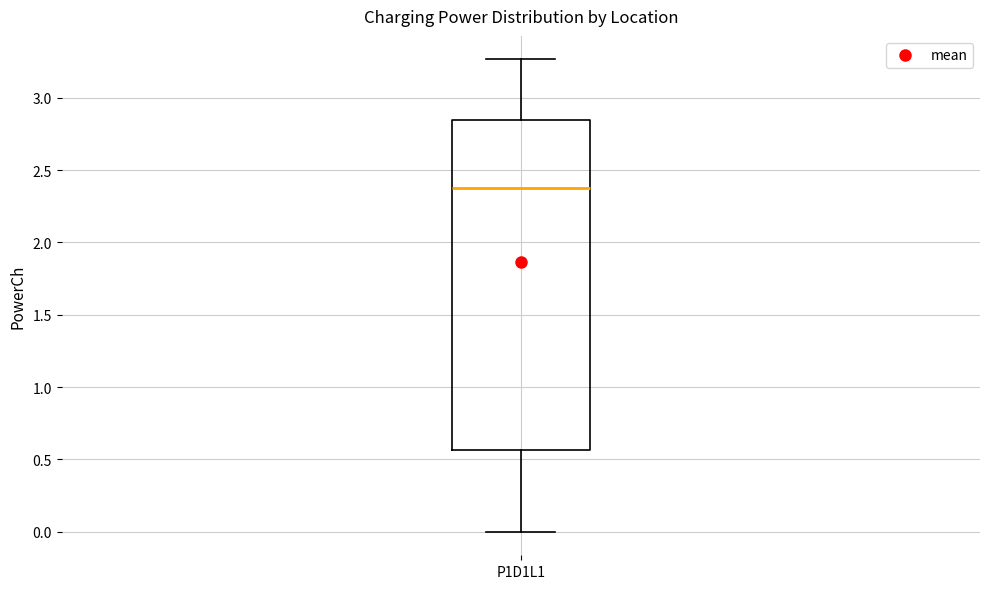

Transcribe this box plot: give where the median line is, the range the box spans, and where the two whiskers end, as read against the y-axis. The values are not printed on the chart, so give them approximately, as read against the axis.

median 2.40, box 0.55 to 2.85, whiskers 0.00 to 3.25